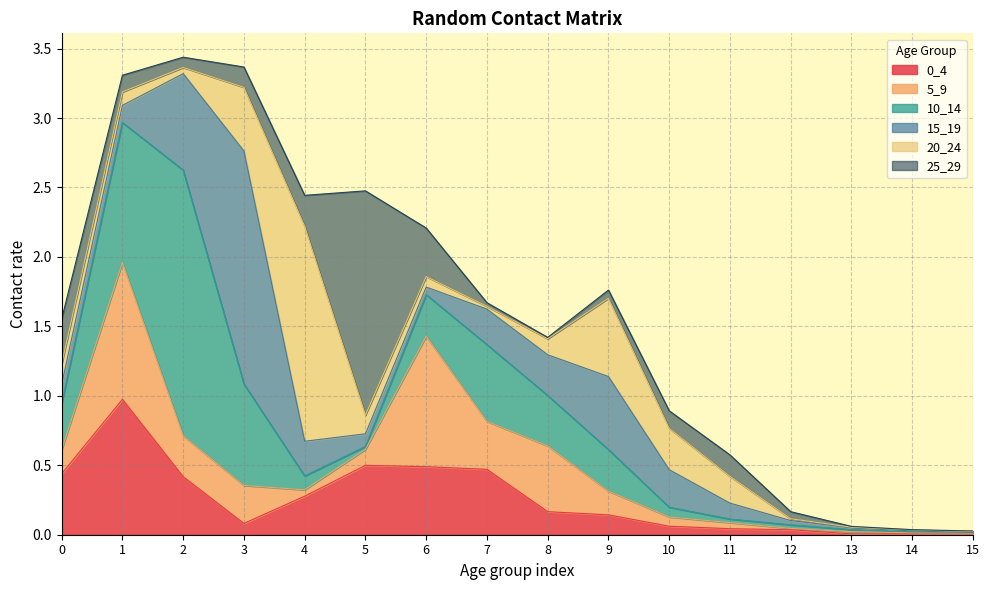

What is the difference between the second highest and minimum values in the 0_4 series?

0.5